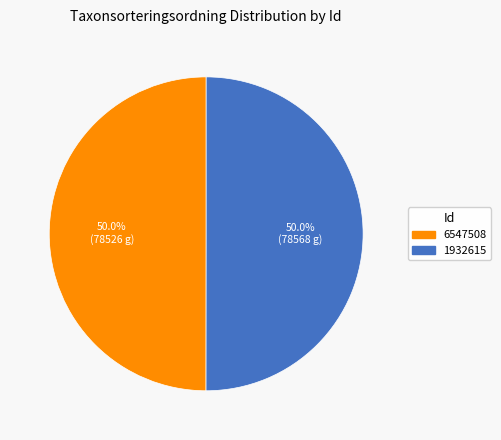

The 6547508 slice represents 65% of the pie. True or false?

False